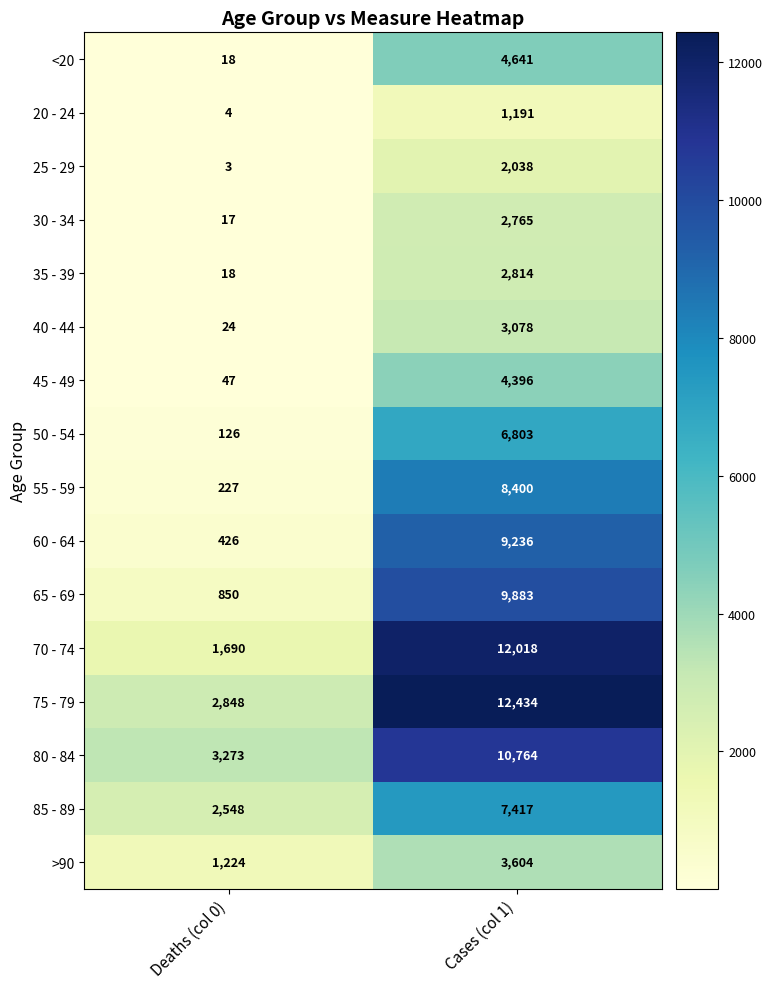

Which series has the largest range (max minus min)?

70 - 74